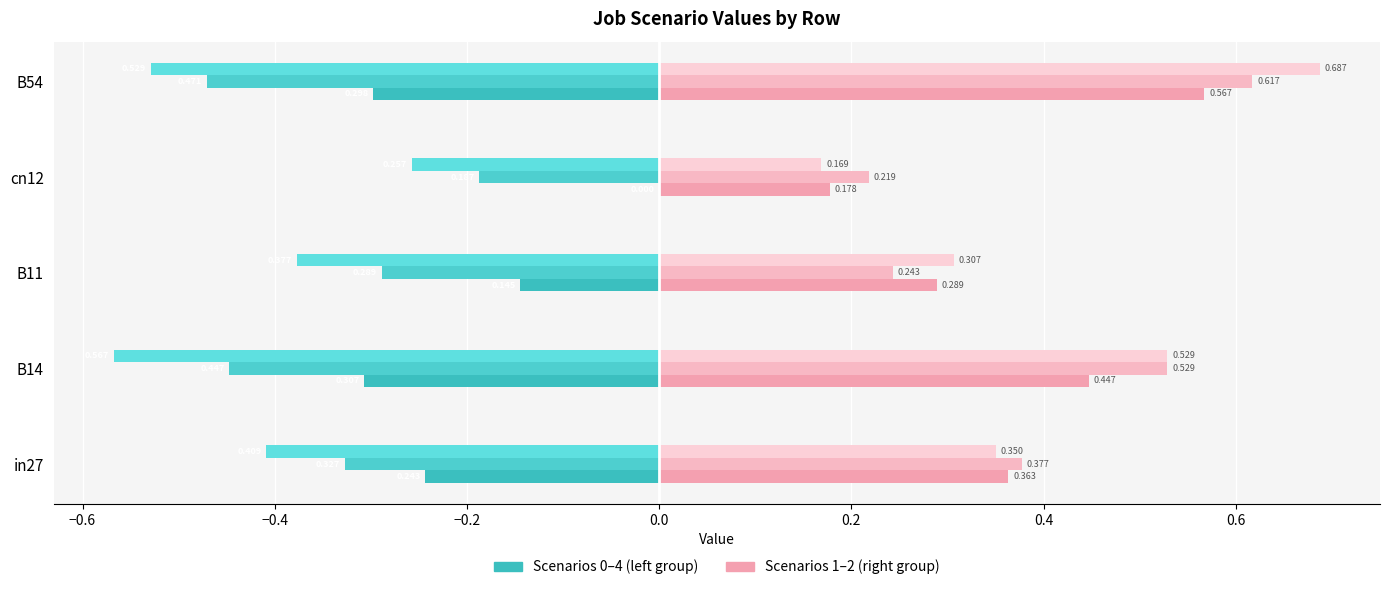

Count the number of categories in the chart.

5